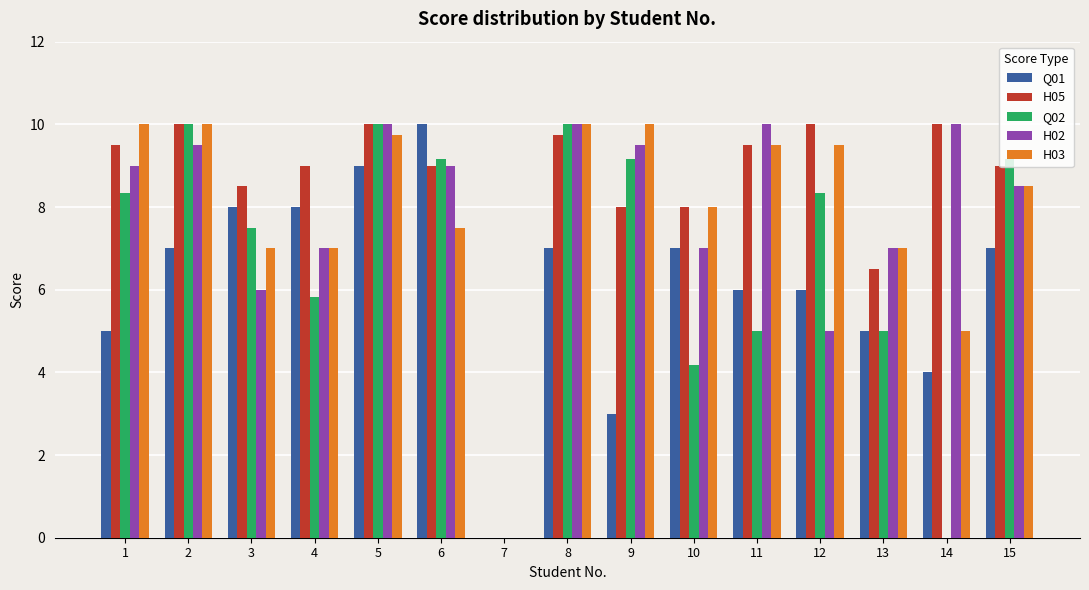

What is the average value of the H02 series?

7.8